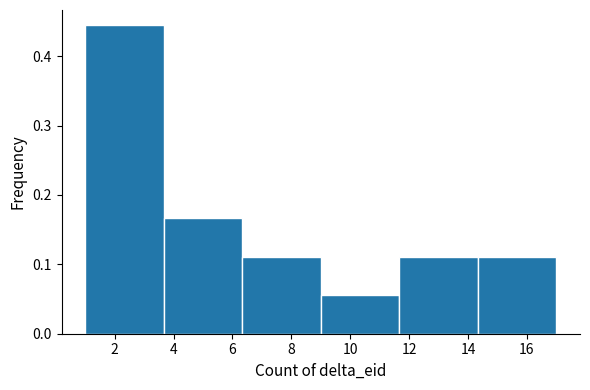

What is the height of the bar covering 6.4 to 9.0 on the x-axis? Neither the bar edges nor the heights are printed on the chart, so give them approximately, as read against the axes.

0.11